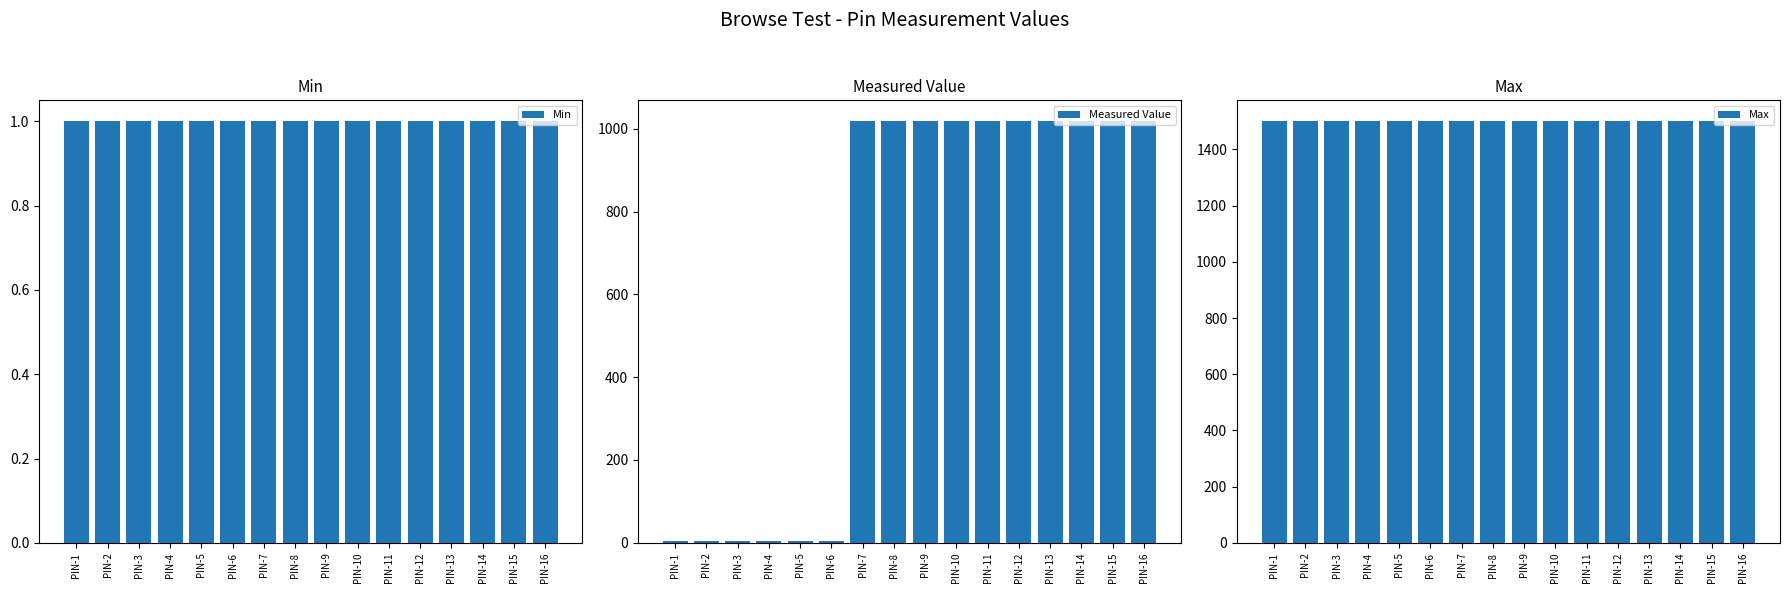

Rank the series by their maximum value, from highest to lowest.

Max, Measured Value, Min